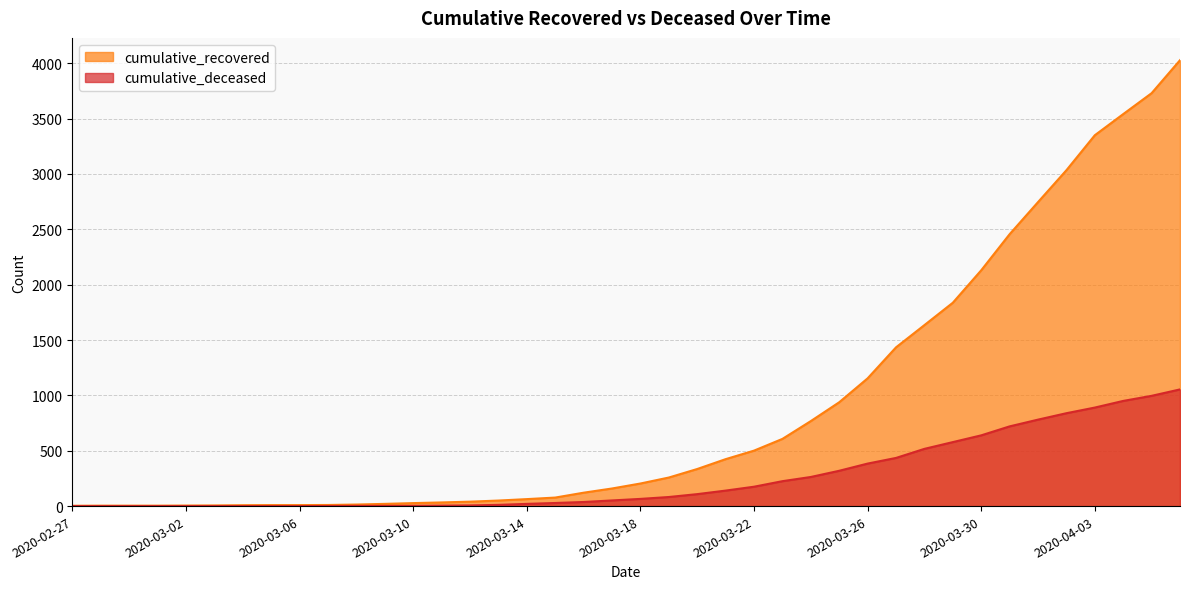

The value of cumulative_recovered at 2020-03-15 is 77. True or false?

True